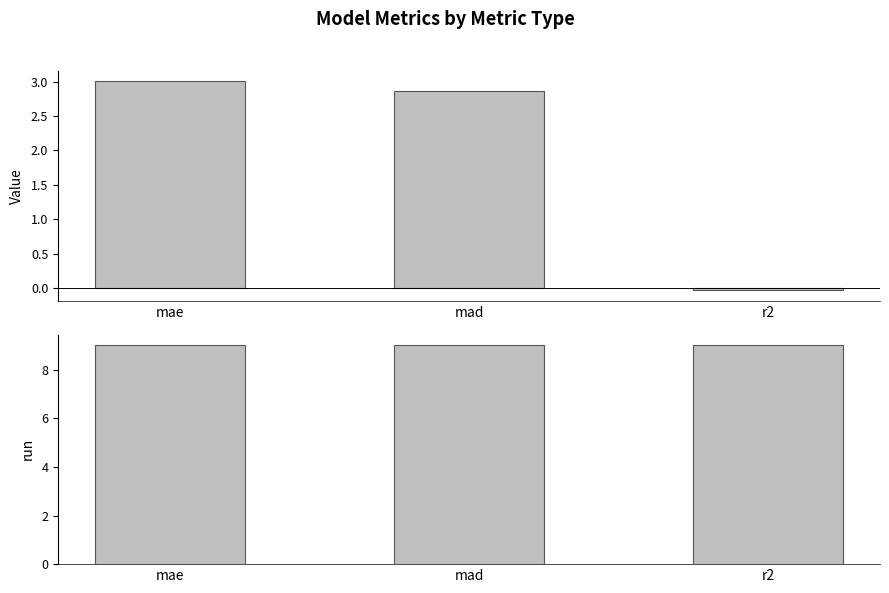

What is the greatest value displayed?

9.0